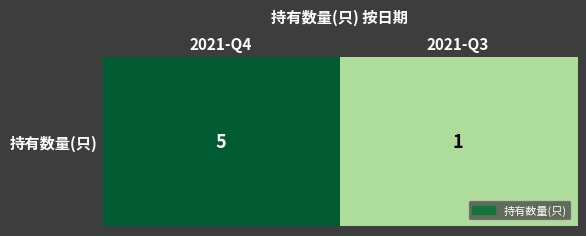

The chart shows a value of 1 at 2021-Q3. True or false?

True